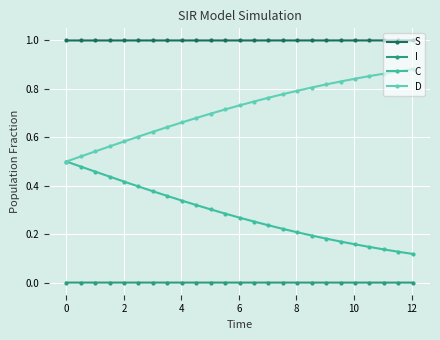

True or false: D and I intersect in this chart.

False